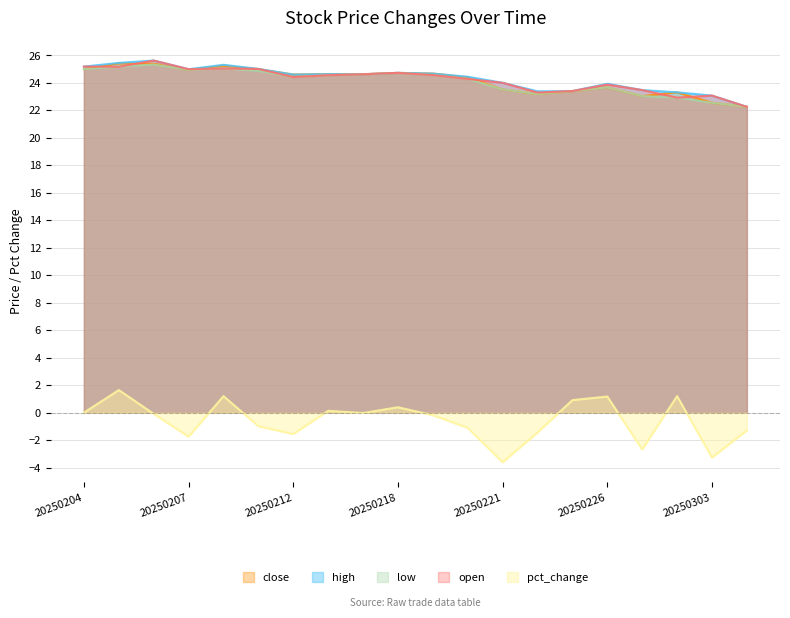

The pct_change series shows -3.3 at 20250303. True or false?

True